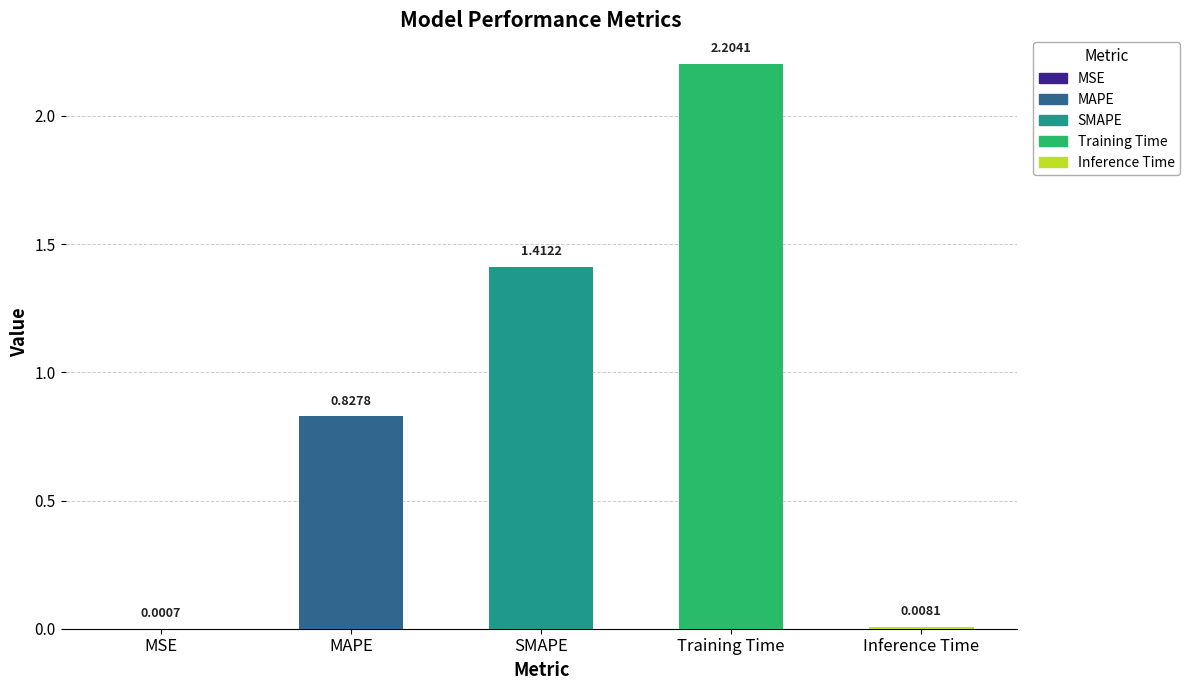

Count the number of categories in the chart.

5